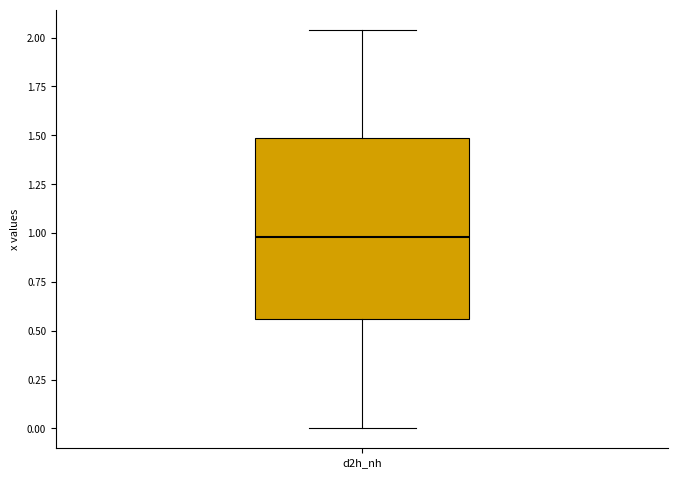

Read this box plot against the y-axis: the position of the median line, the range covered by the box, and the ends of both whiskers. The values are not printed on the chart, so give them approximately, as read against the axis.

median 1.00, box 0.55 to 1.50, whiskers 0.00 to 2.05